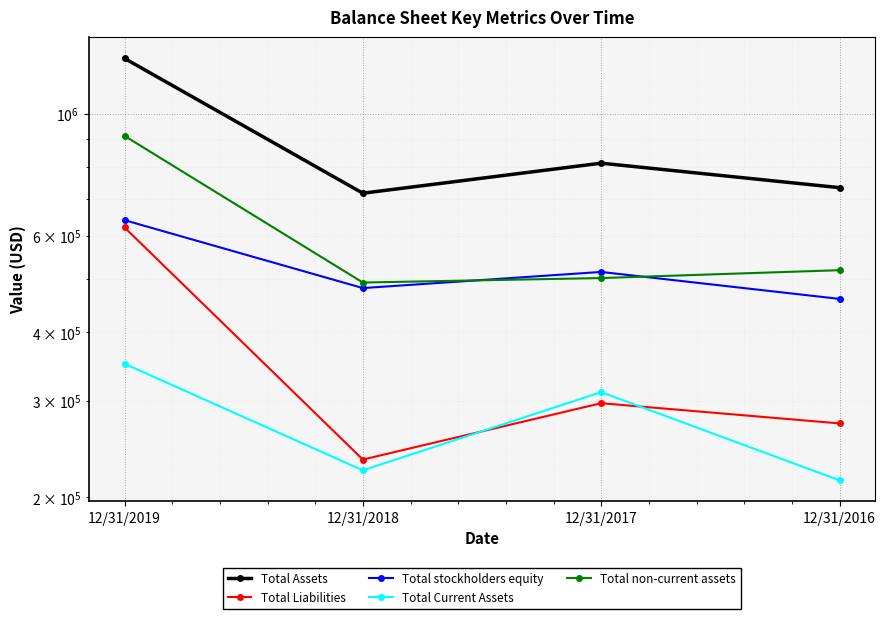

What are all the series names shown in the legend?

Total Assets, Total Liabilities, Total stockholders equity, Total Current Assets, Total non-current assets